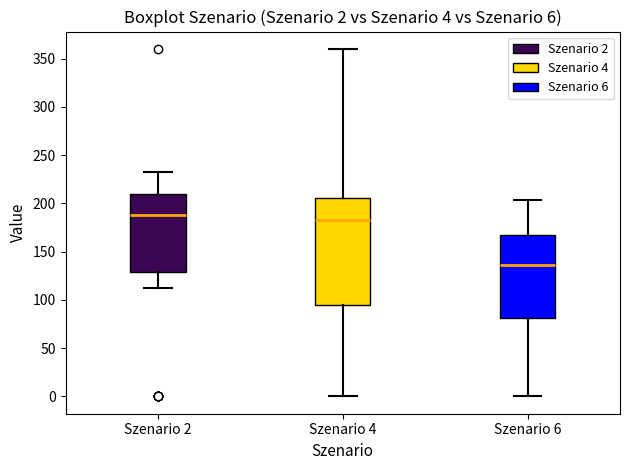

Comparing the boxes themselves (not the whiskers), which one is the tallest?

Szenario 4